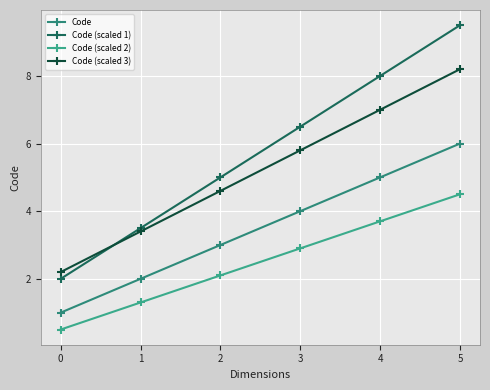

True or false: Code (scaled 2) has a value of 2.1 at 2.

True